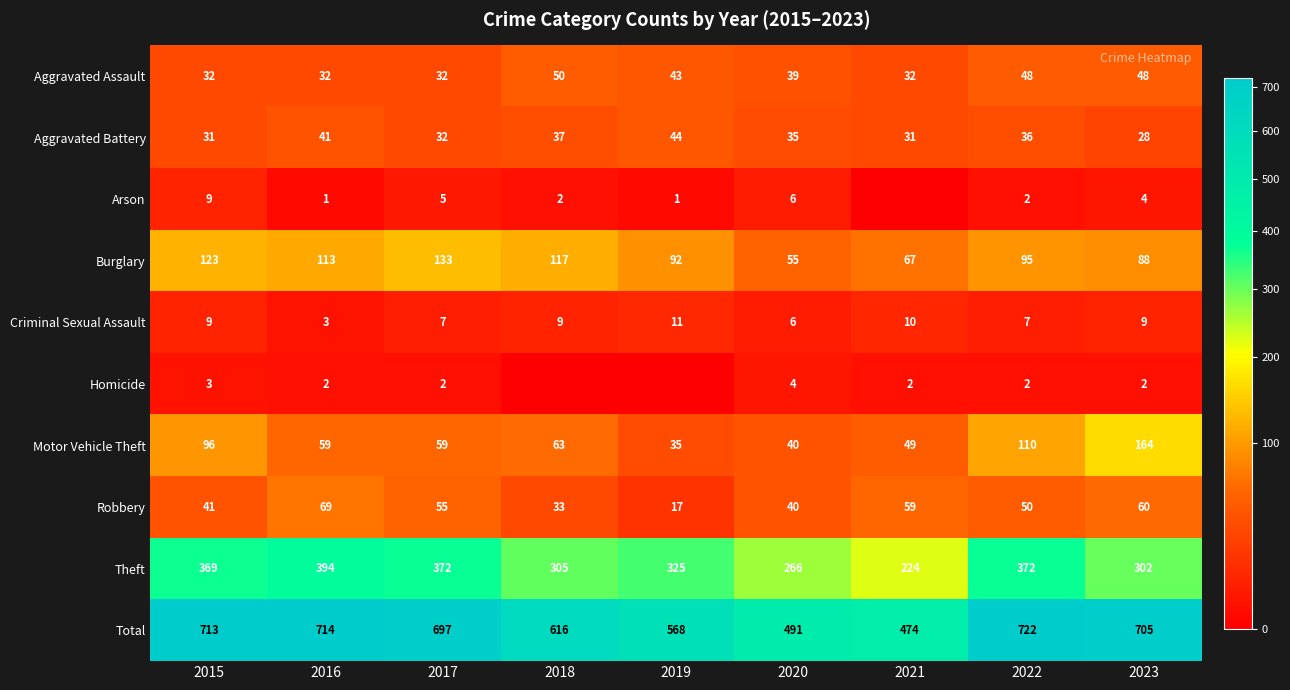

What is the average value of the Aggravated Assault series?

40